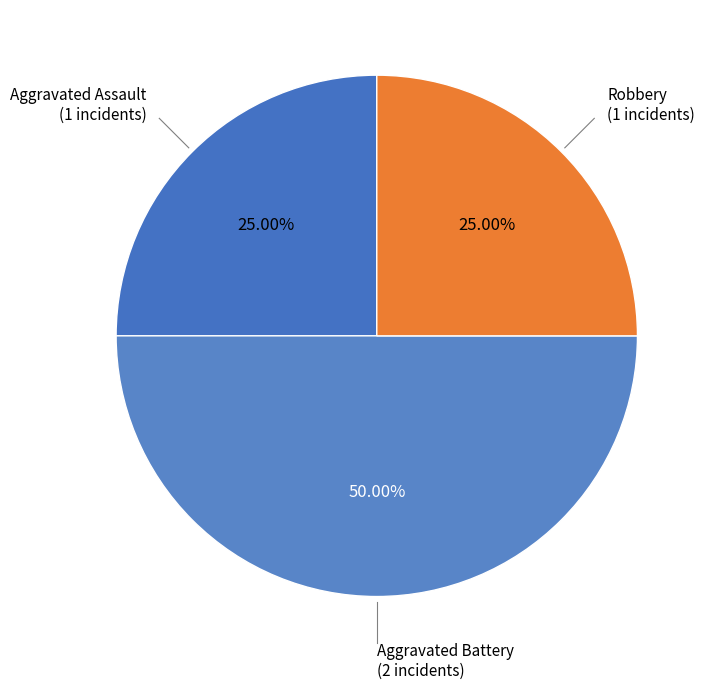

To the nearest percent, what is the average slice percentage?

33%